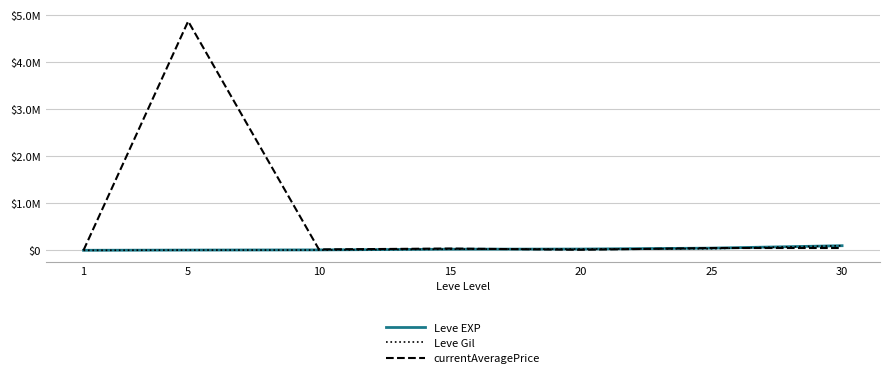

What is the difference between the maximum and minimum values in the currentAveragePrice series?

4871693